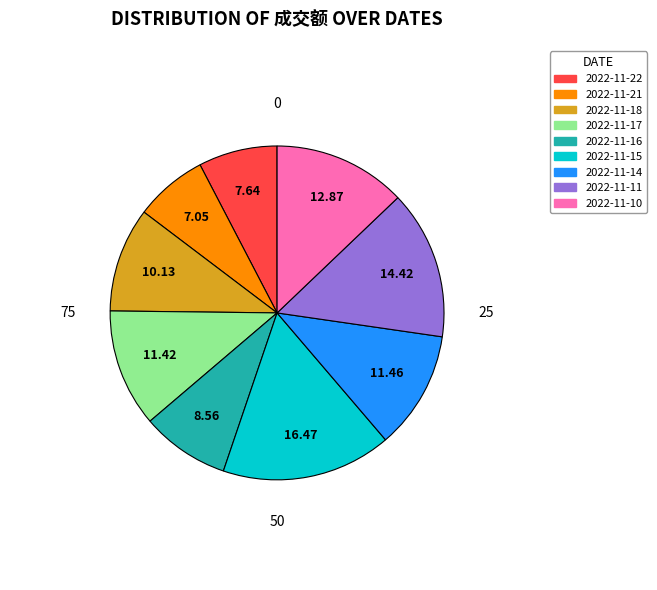

The 2022-11-18 slice represents 1% of the pie. True or false?

False